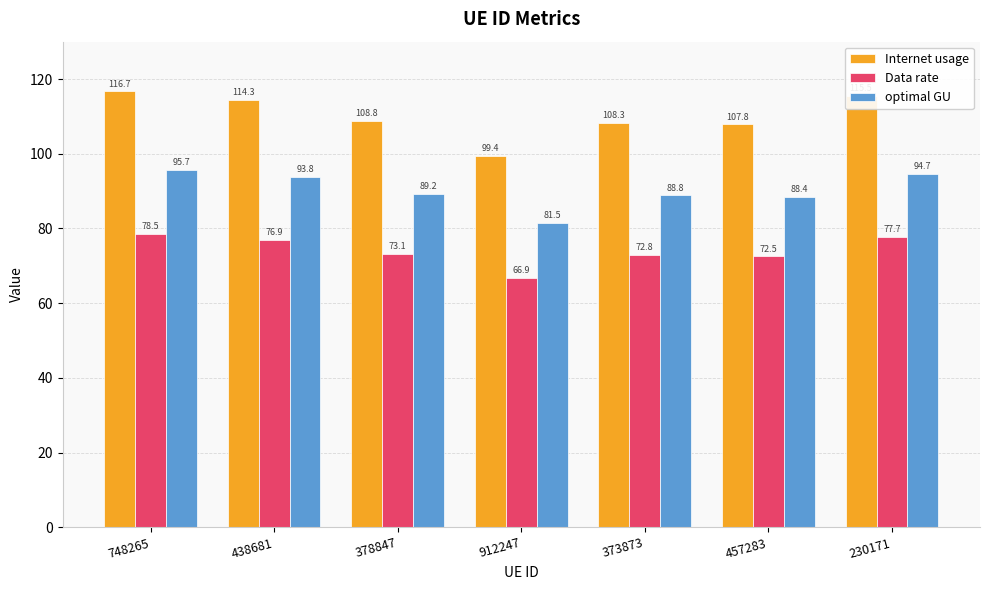

Count the number of categories in the chart.

7